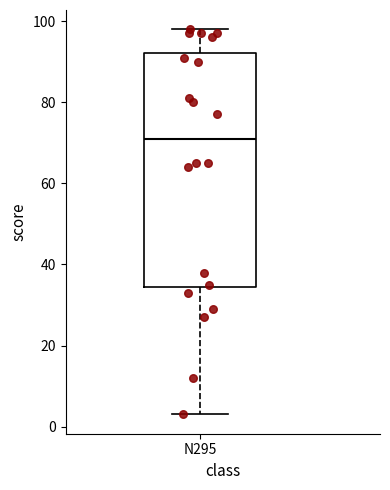

Read this box plot against the y-axis: the position of the median line, the range covered by the box, and the ends of both whiskers. The values are not printed on the chart, so give them approximately, as read against the axis.

median 72, box 34 to 92, whiskers 4 to 98